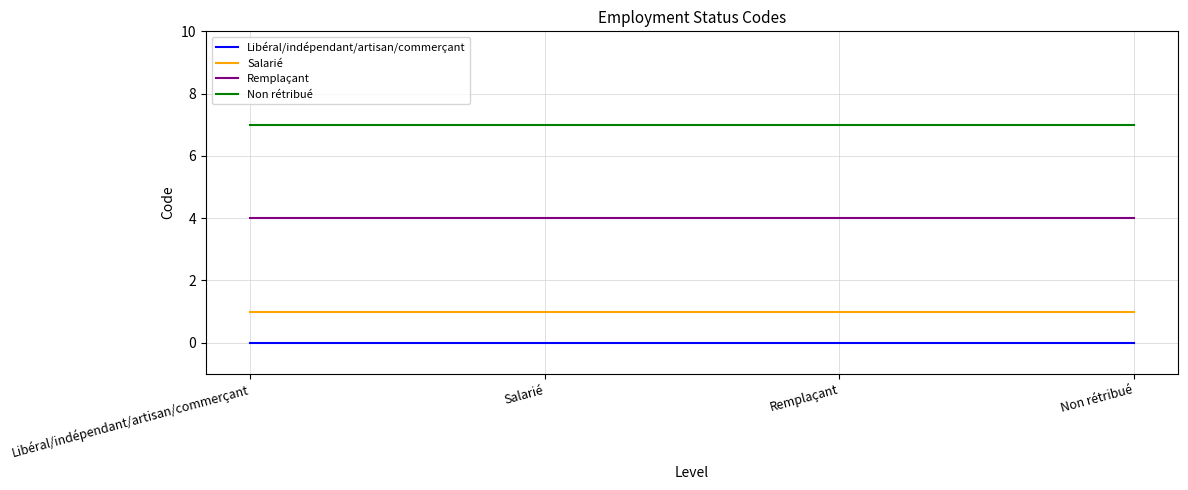

What is the highest value of the Salarié series?

1